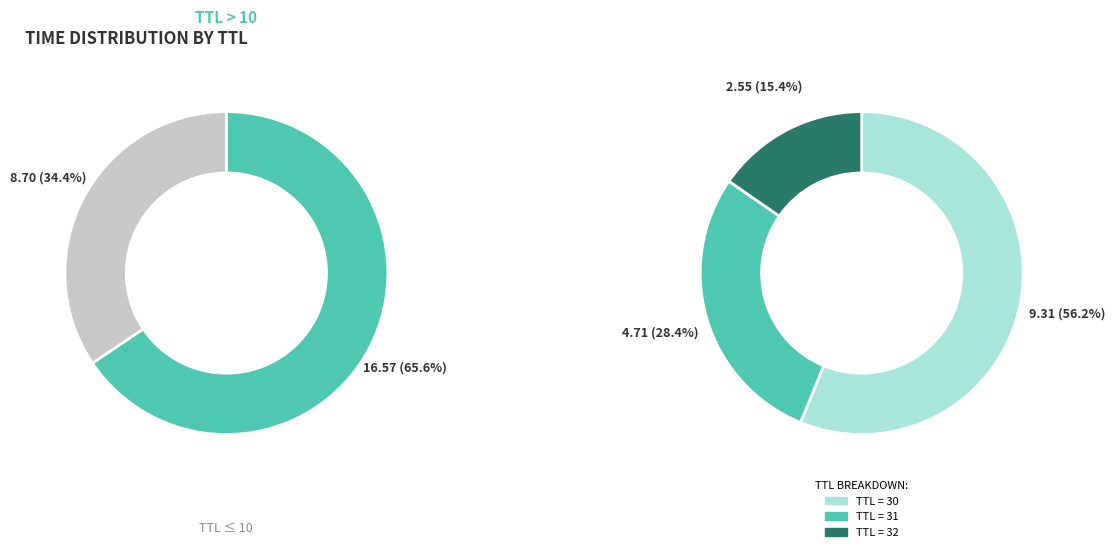

Is 3 the majority of the pie?

No